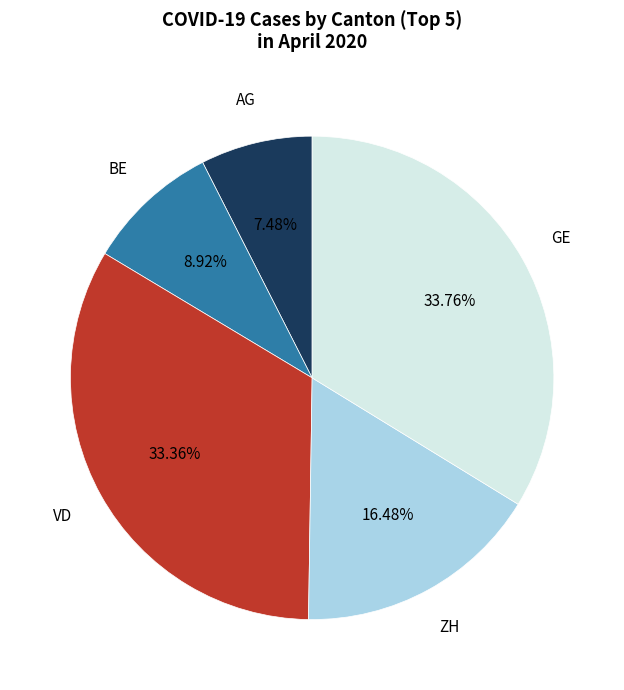

Is there a majority slice in this chart?

No